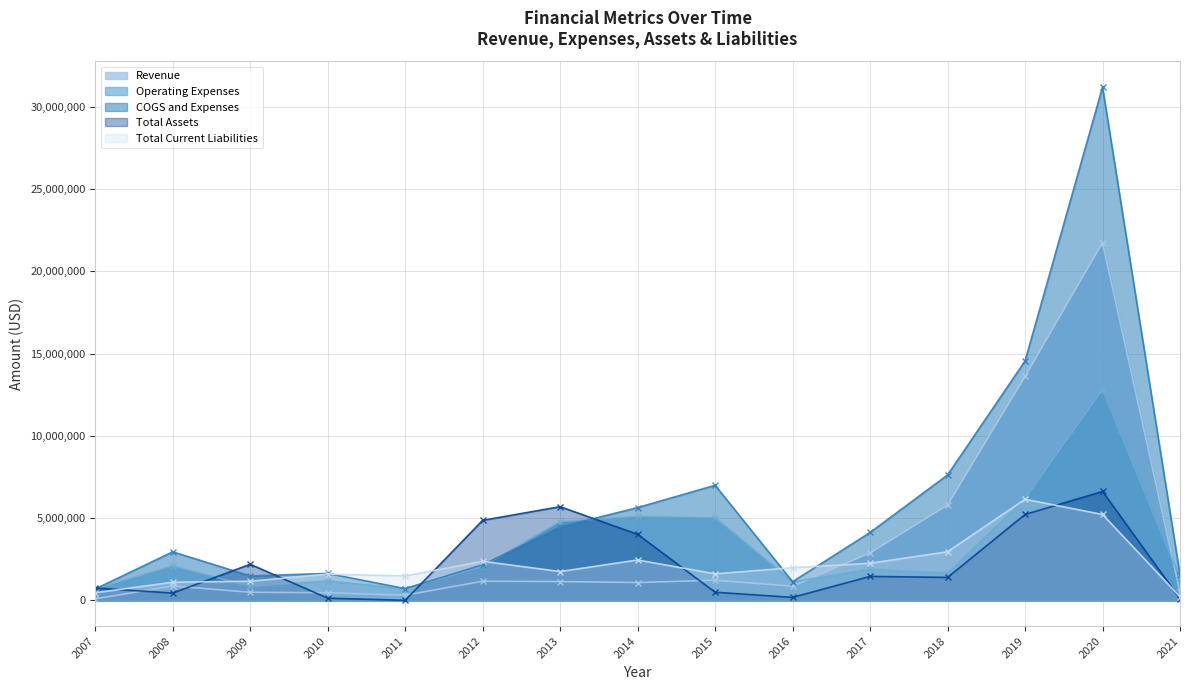

How many lines are shown in the chart?

5